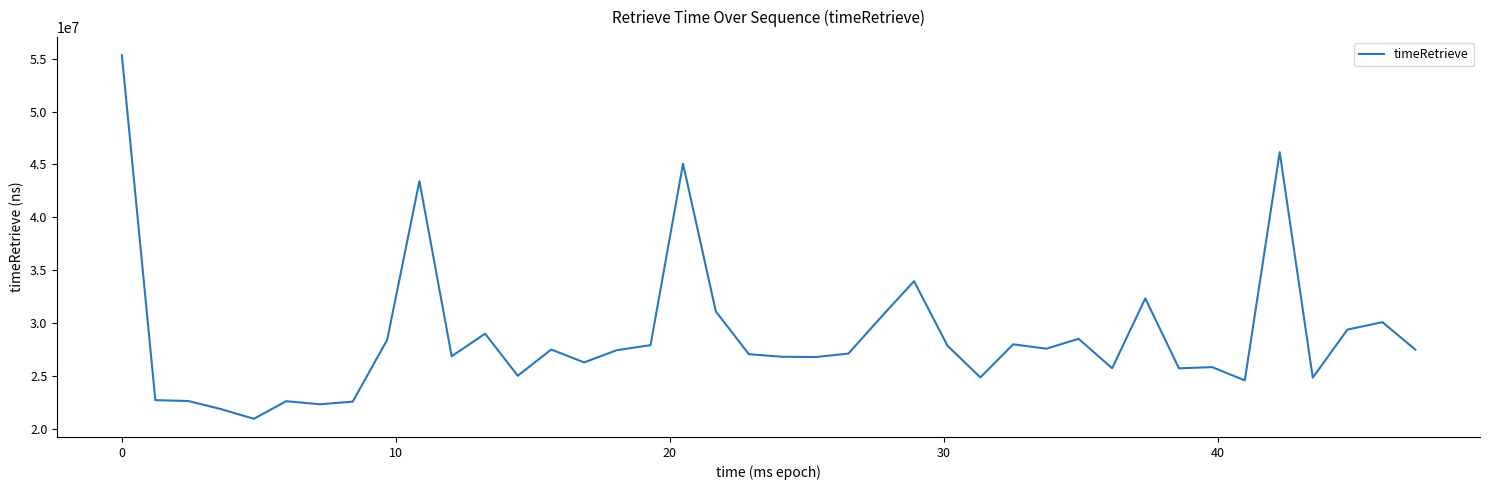

What is the minimum value shown in the chart?

20929813